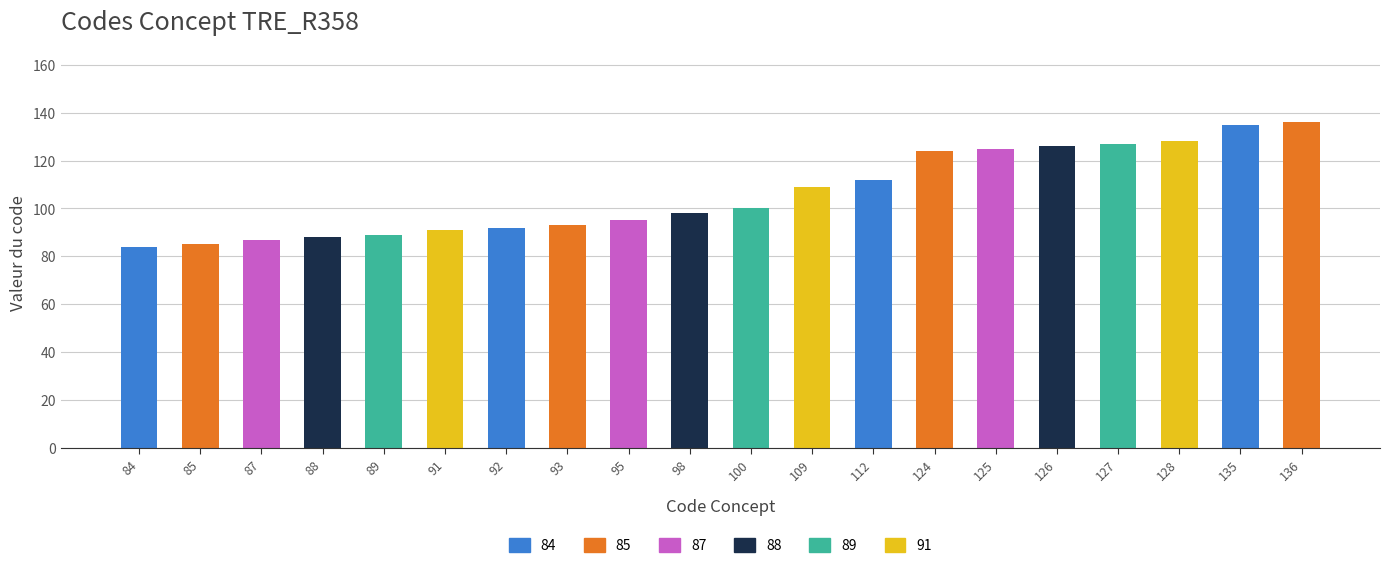

Is it true that the value at 100 is 100?

True